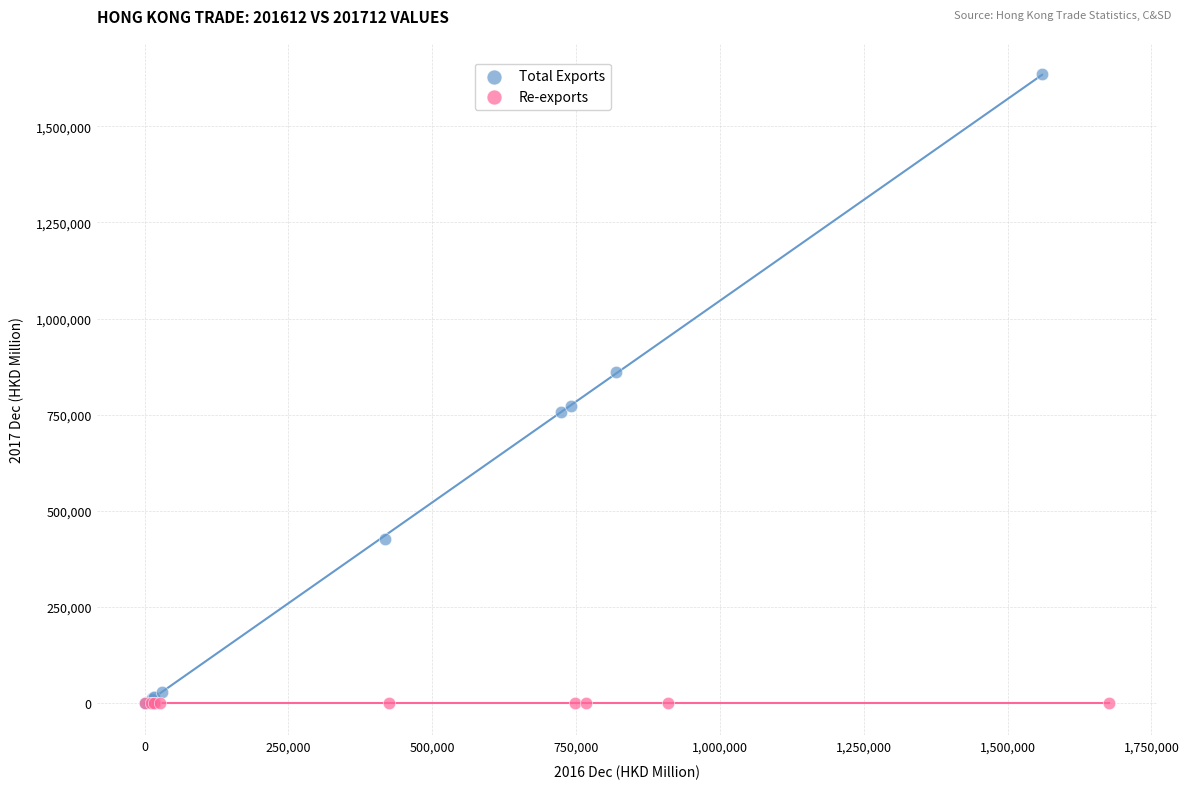

What are all the series names shown in the legend?

Total Exports, Re-exports